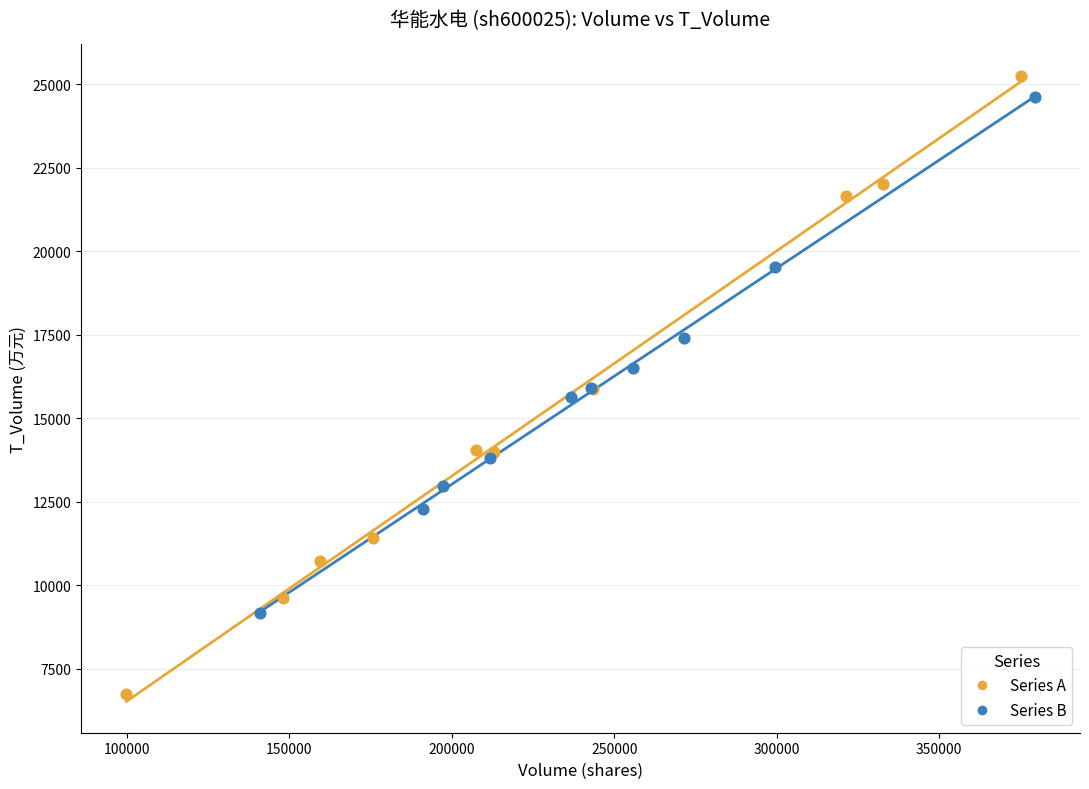

Which series has the largest Y range (max minus min)?

Series A